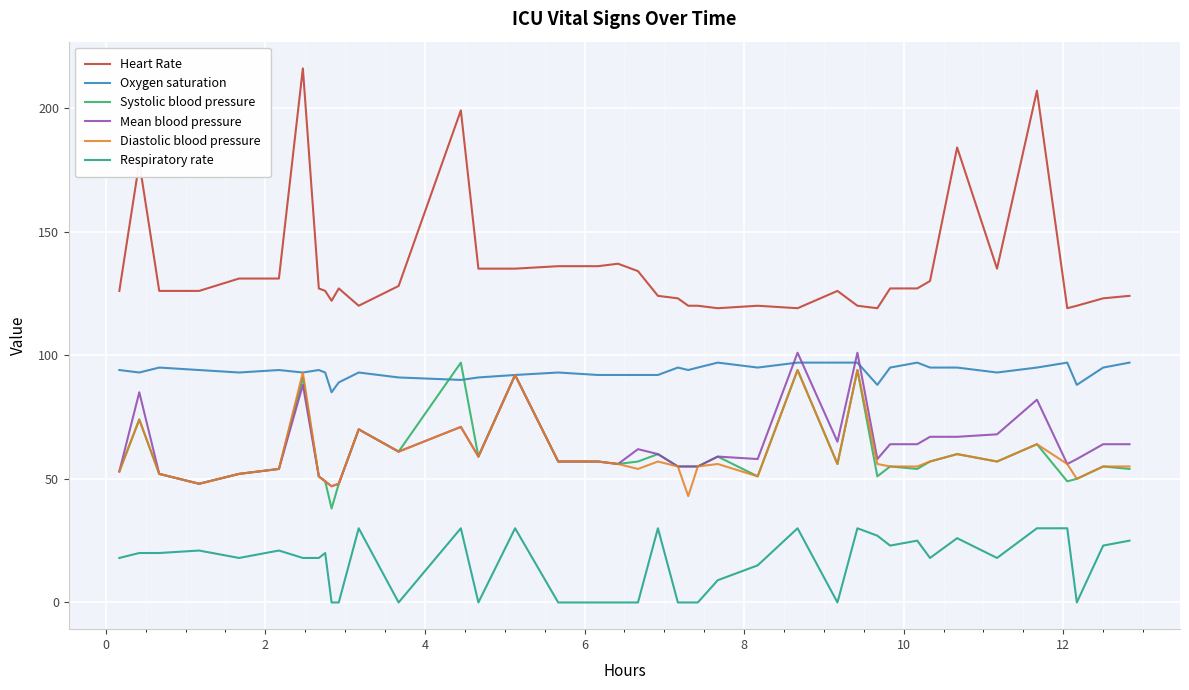

How many distinct data groups are displayed?

6